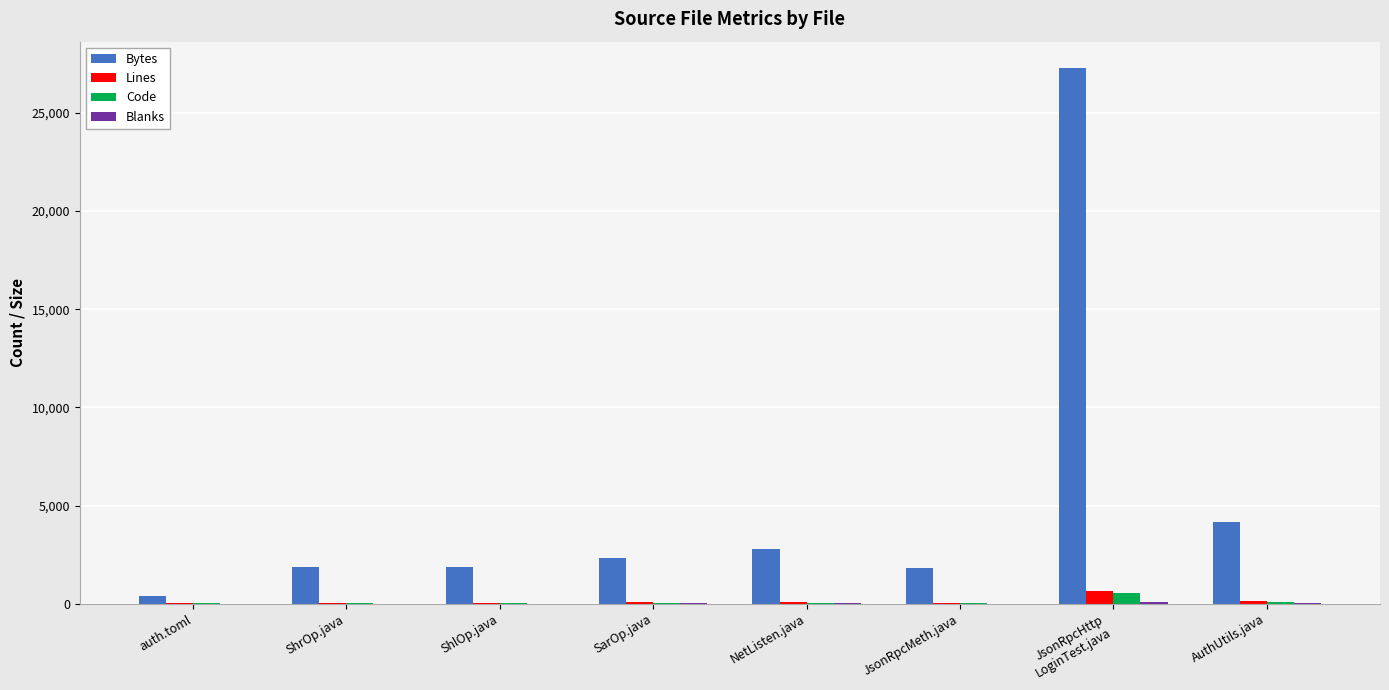

What is the highest value of the Bytes series?

27267